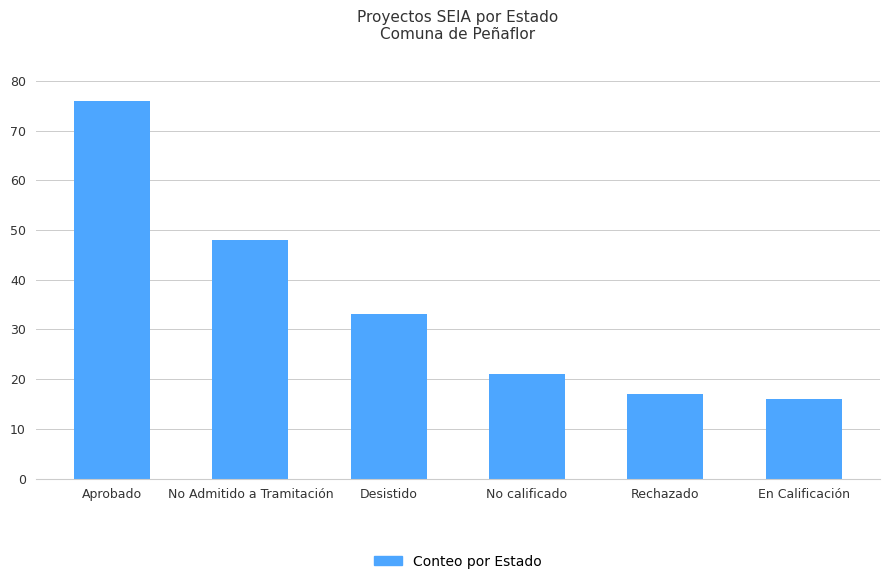

Rank the categories by value from lowest to highest.

En Calificación, Rechazado, No calificado, Desistido, No Admitido a Tramitación, Aprobado